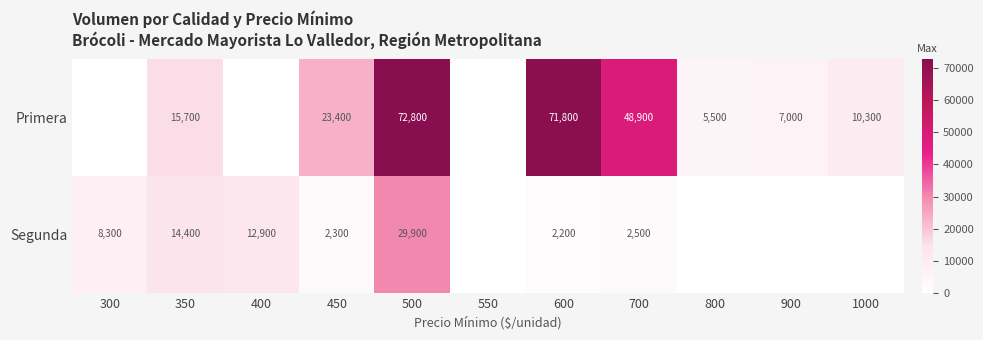

What is the total value across all series at 700?

51400